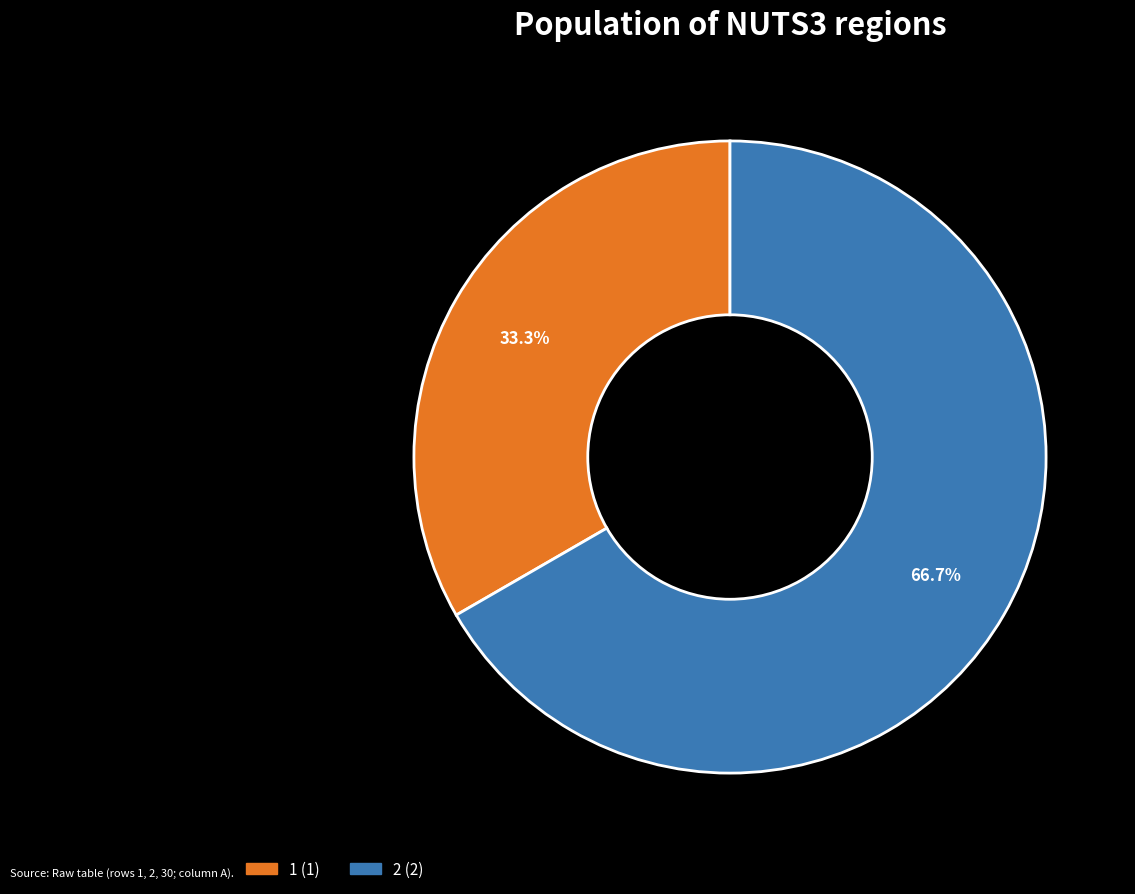

To the nearest percent, what is the average slice percentage?

50%